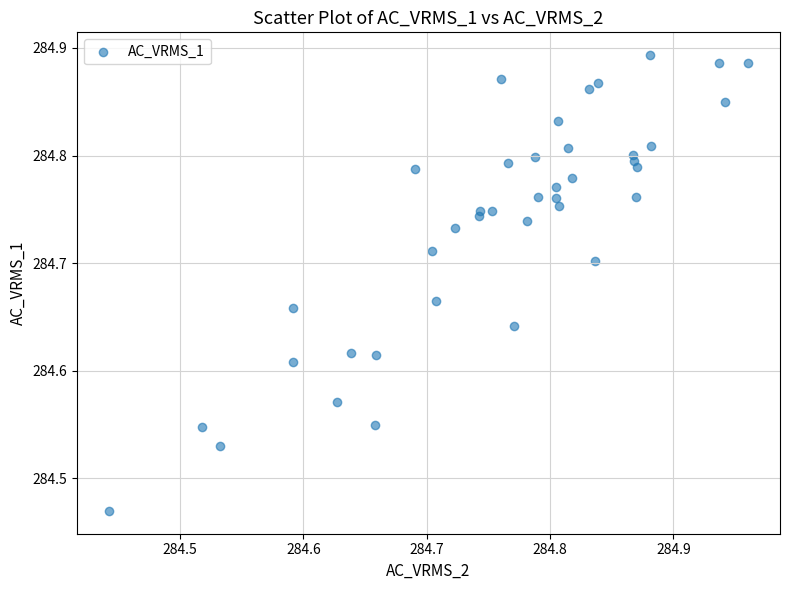

What is the range of Y values (max minus min)?

0.4